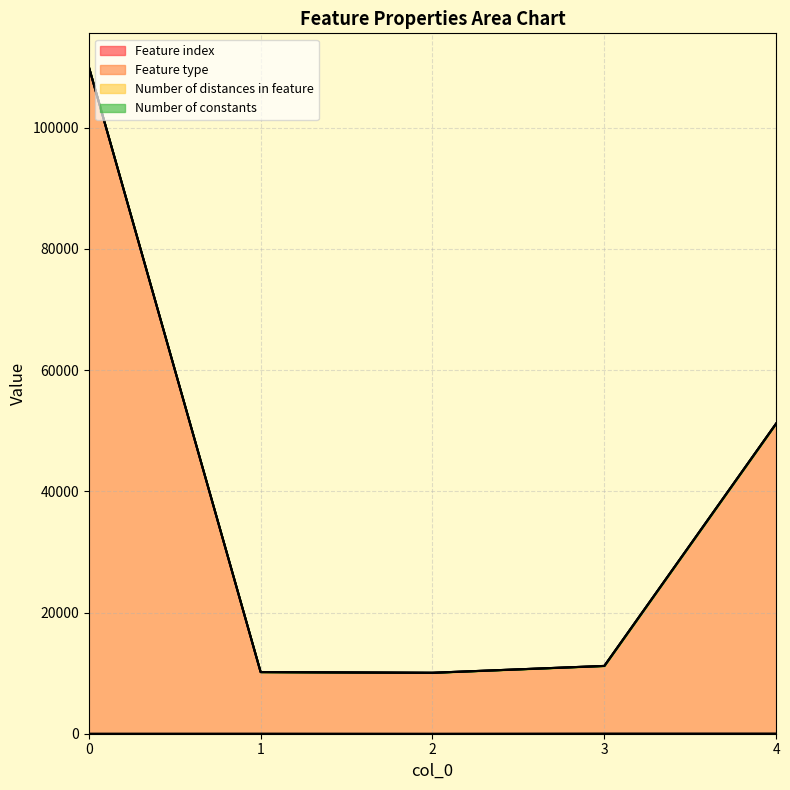

Reading left to right, list all the values displayed in this chart.

Feature index: 0=10	1=15	2=0	3=30	4=34
Feature type: 0=110065	1=10170	2=10055	3=11185	4=51189